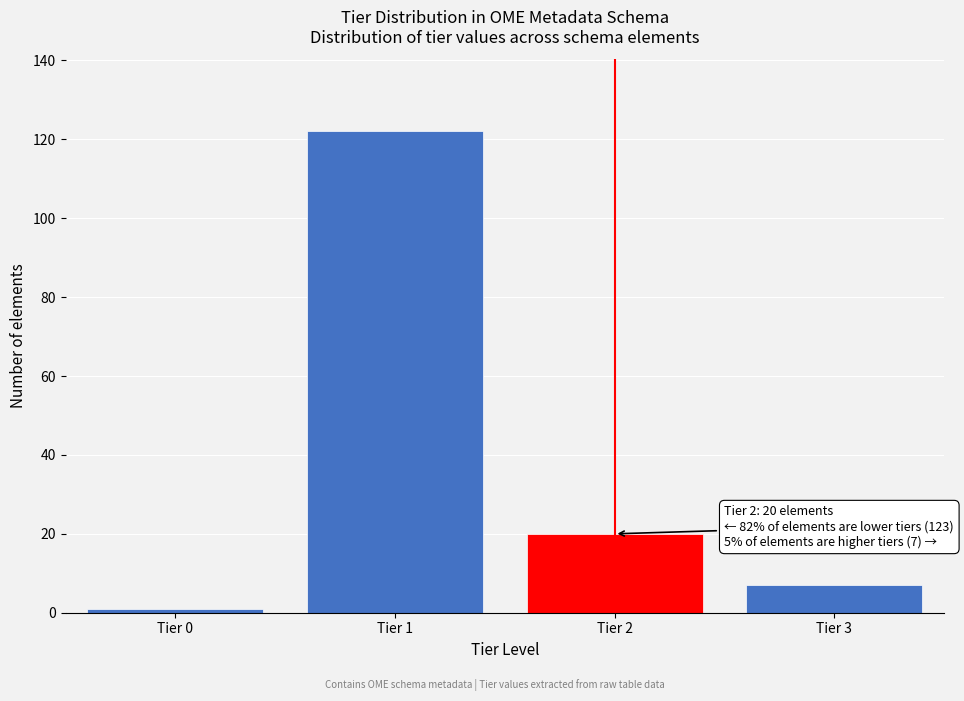

Reading left to right, what are all the values shown in this chart?

Tier 0=1	Tier 1=122	Tier 2=20	Tier 3=7